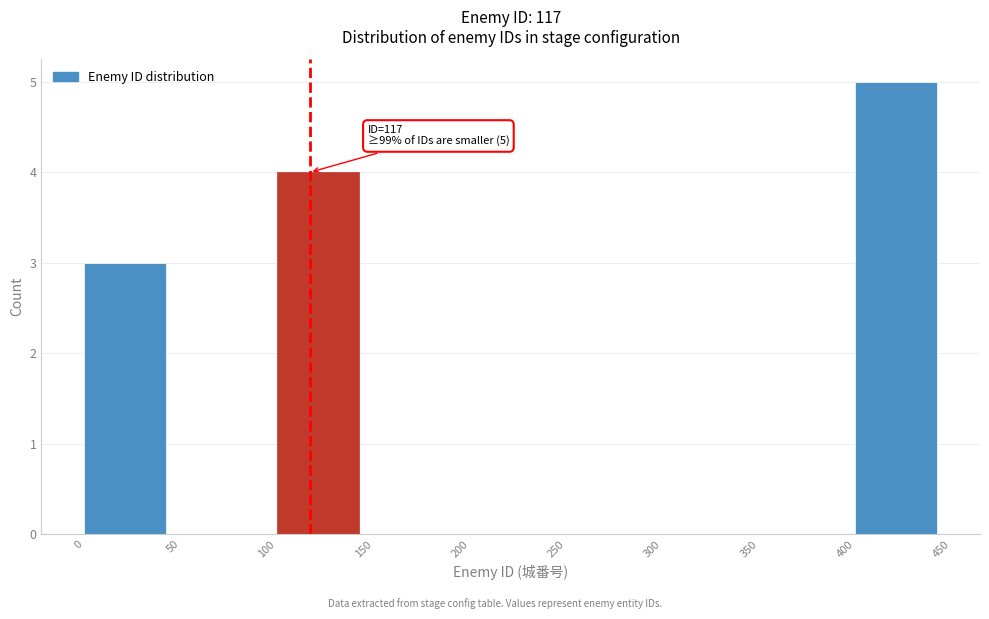

Which range on the x-axis has the tallest bar?

400 to 450